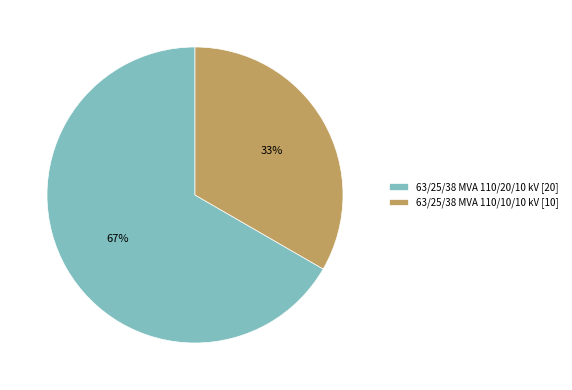

To the nearest percent, what is the combined percentage of 63/25/38 MVA 110/10/10 kV [10] and 63/25/38 MVA 110/20/10 kV [20]?

100%